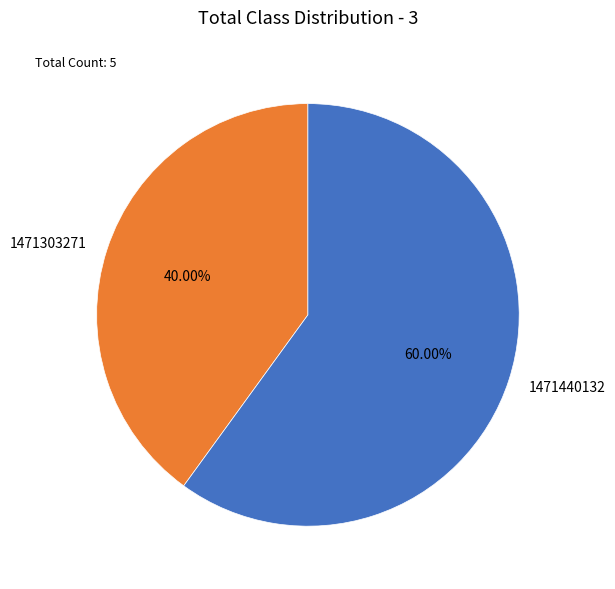

Approximately how many times larger is the value at 1471440132 compared to 1471303271?

1.5